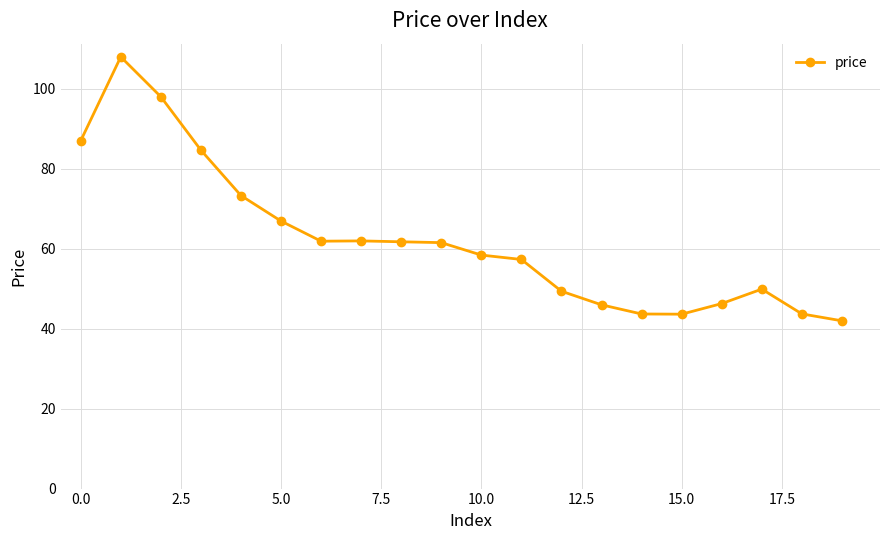

What is the difference between the maximum and minimum values?

66.0